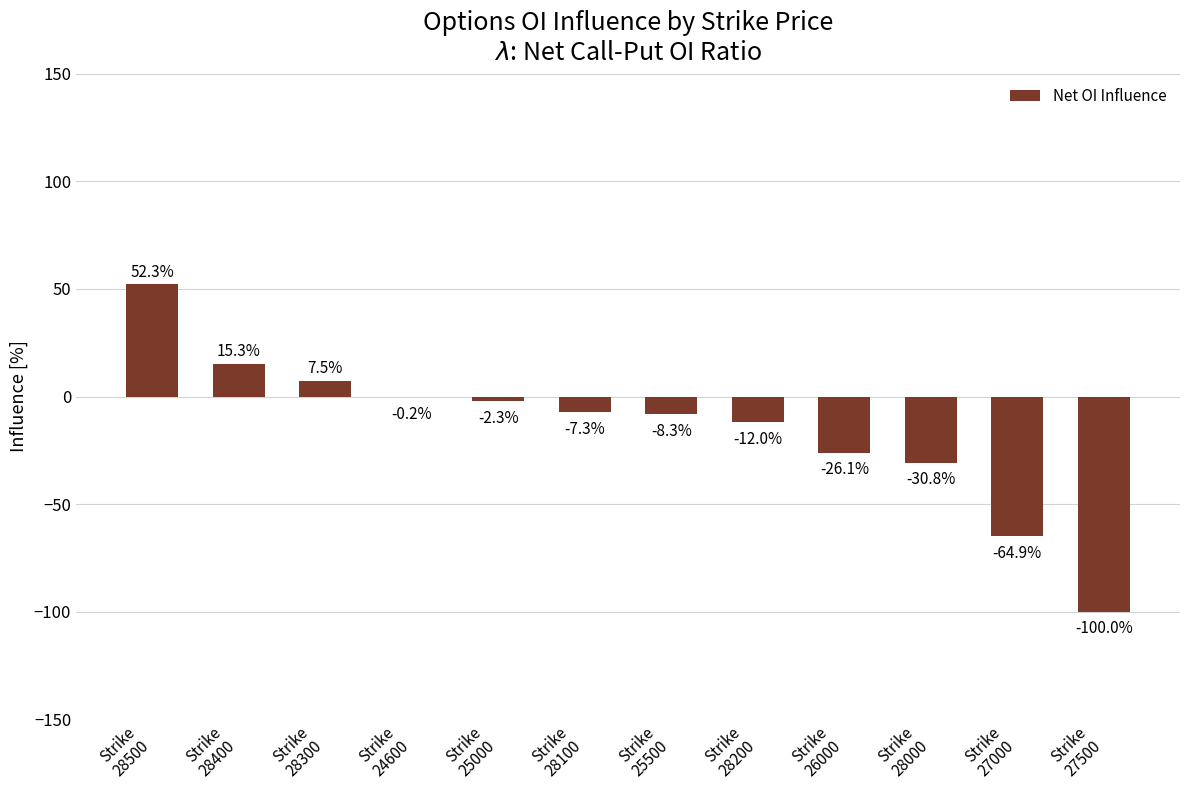

Is it true that the value at Strike
27000 is -64.9?

True